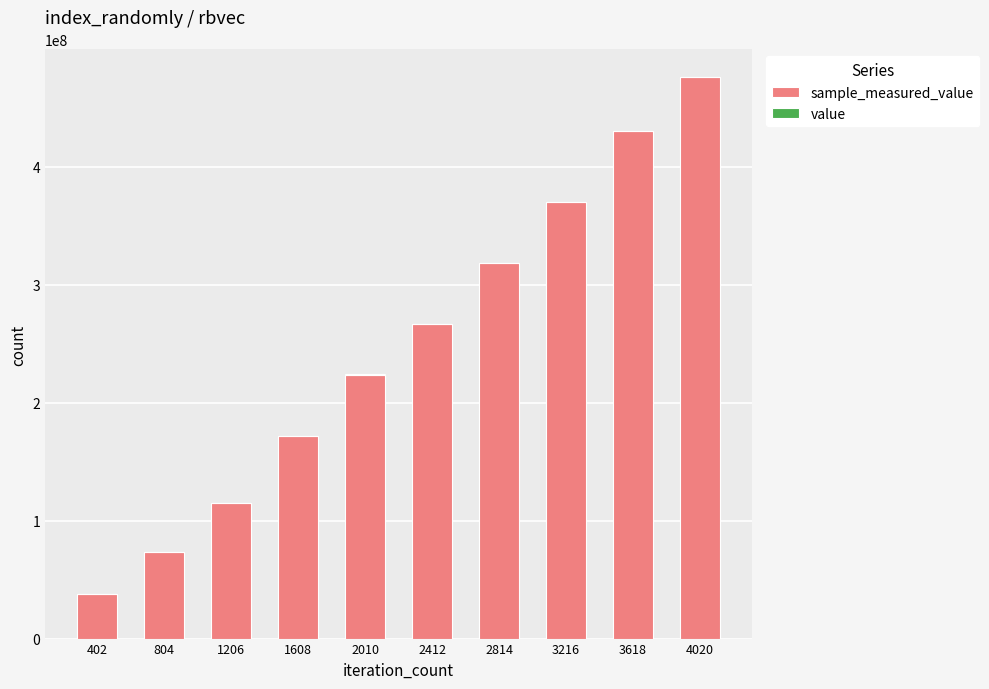

At which category is the sum across all series the highest?

4020